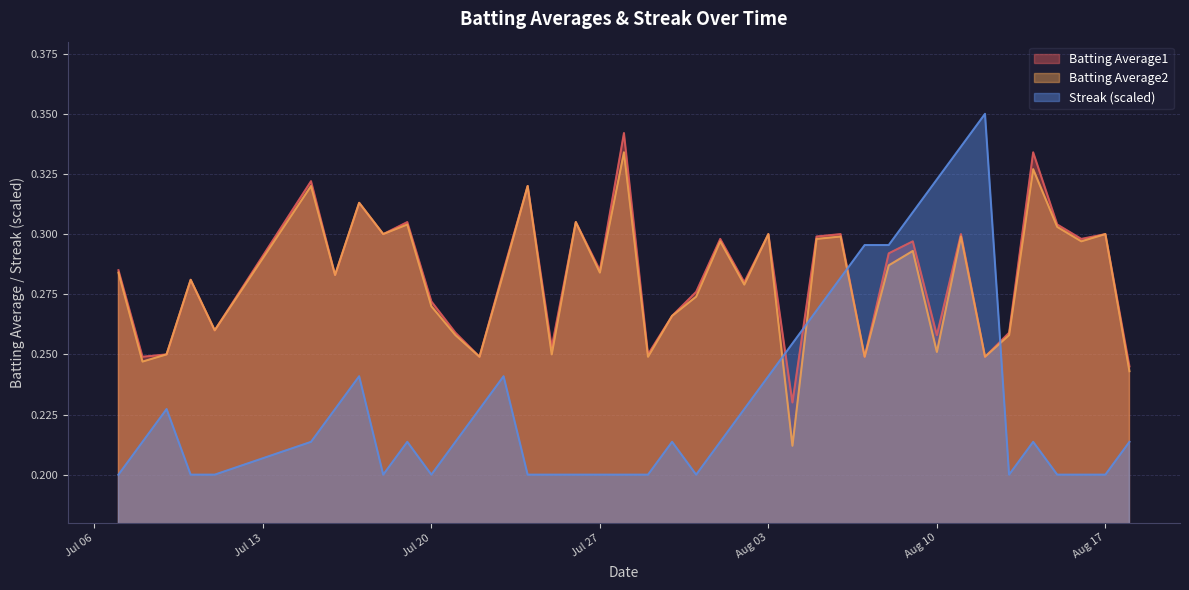

What is the value of the Batting Average1 point at the 25th from the left?

0.3